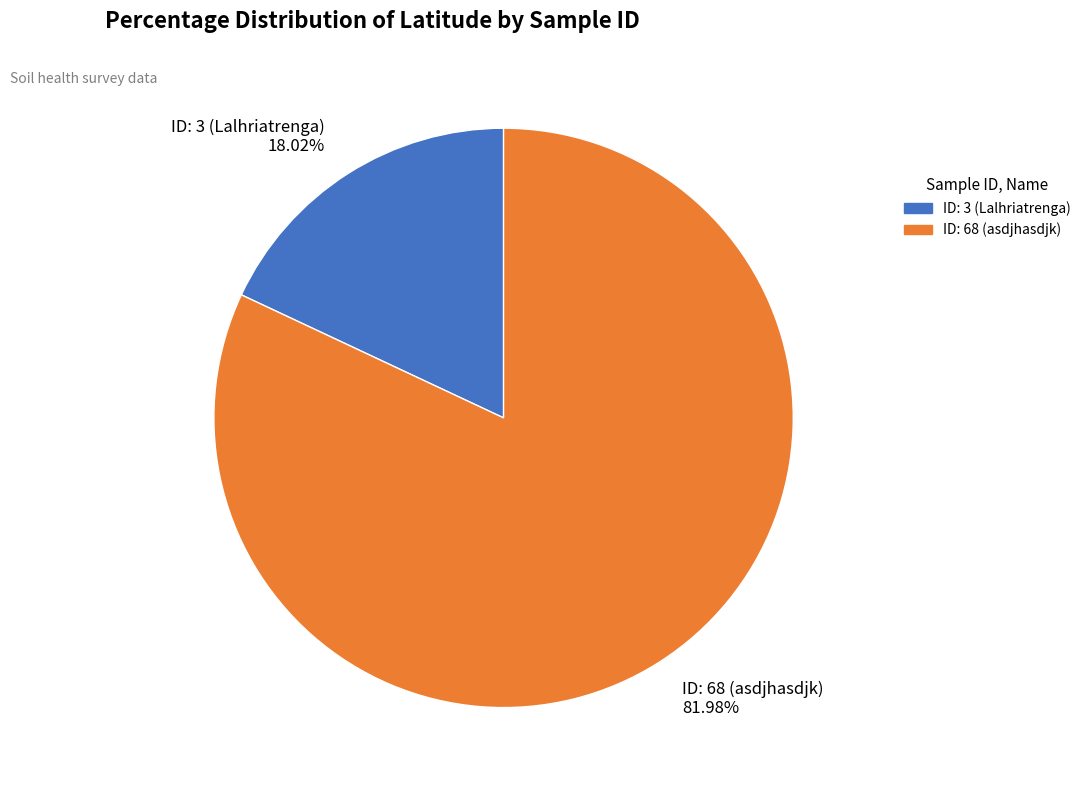

Is there any slice that represents more than half of the pie?

Yes